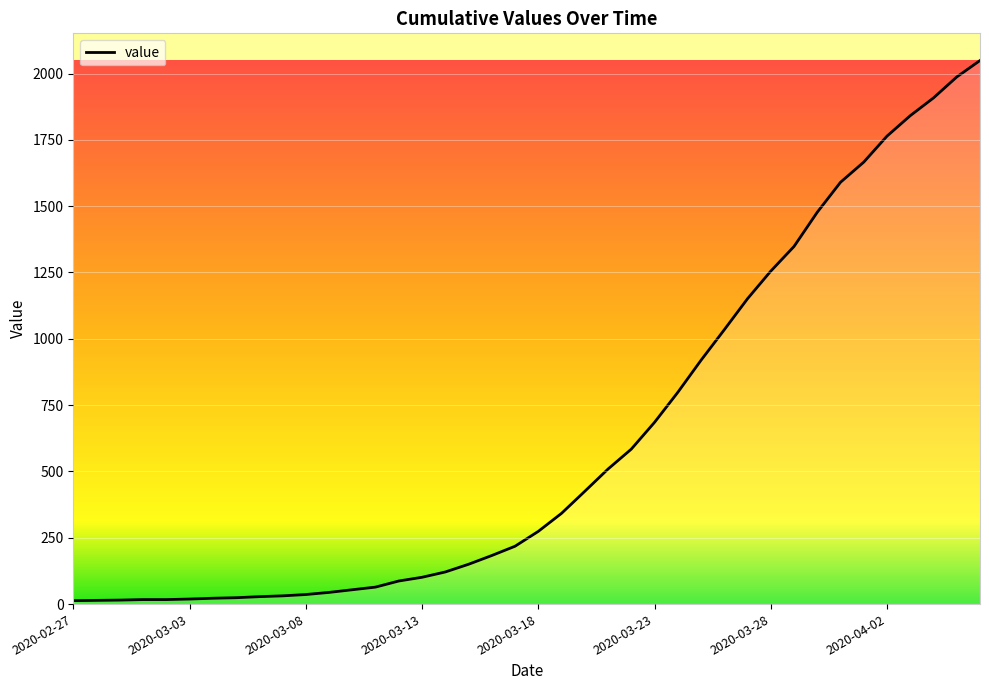

What is the greatest value displayed?

2049